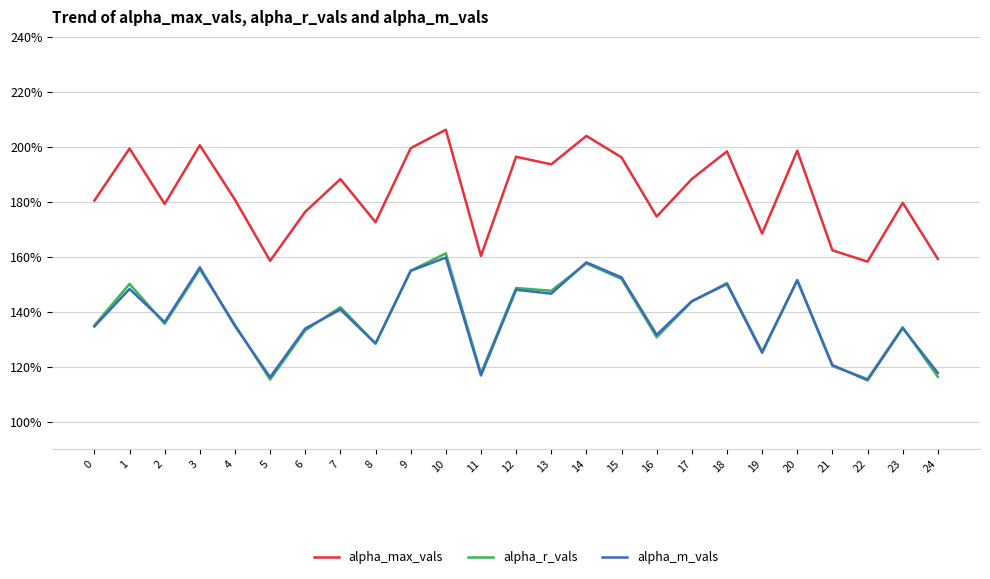

Reading right to left, extract all data points from this chart.

alpha_max_vals: 24=1.6	23=1.8	22=1.6	21=1.6	20=2.0	19=1.7	18=2.0	17=1.9	16=1.7	15=2.0	14=2.0	13=1.9	12=2.0	11=1.6	10=2.1	9=2.0	8=1.7	7=1.9	6=1.8	5=1.6	4=1.8	3=2.0	2=1.8	1=2.0	0=1.8
alpha_r_vals: 24=1.2	23=1.3	22=1.2	21=1.2	20=1.5	19=1.3	18=1.5	17=1.4	16=1.3	15=1.5	14=1.6	13=1.5	12=1.5	11=1.2	10=1.6	9=1.5	8=1.3	7=1.4	6=1.3	5=1.2	4=1.4	3=1.6	2=1.4	1=1.5	0=1.4
alpha_m_vals: 24=1.2	23=1.3	22=1.2	21=1.2	20=1.5	19=1.3	18=1.5	17=1.4	16=1.3	15=1.5	14=1.6	13=1.5	12=1.5	11=1.2	10=1.6	9=1.5	8=1.3	7=1.4	6=1.3	5=1.2	4=1.3	3=1.6	2=1.4	1=1.5	0=1.3